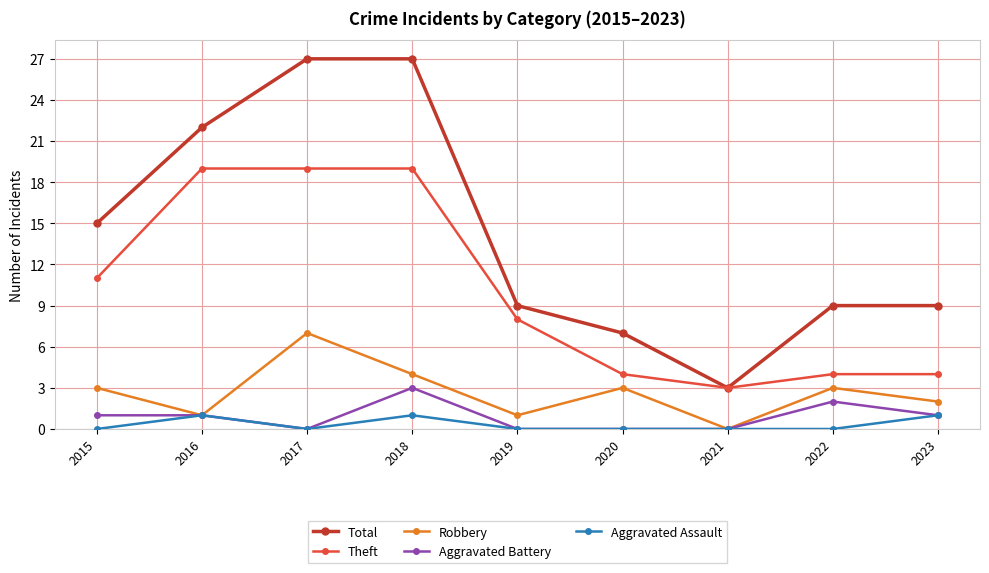

What is the difference between the highest and lowest values at 2015?

15